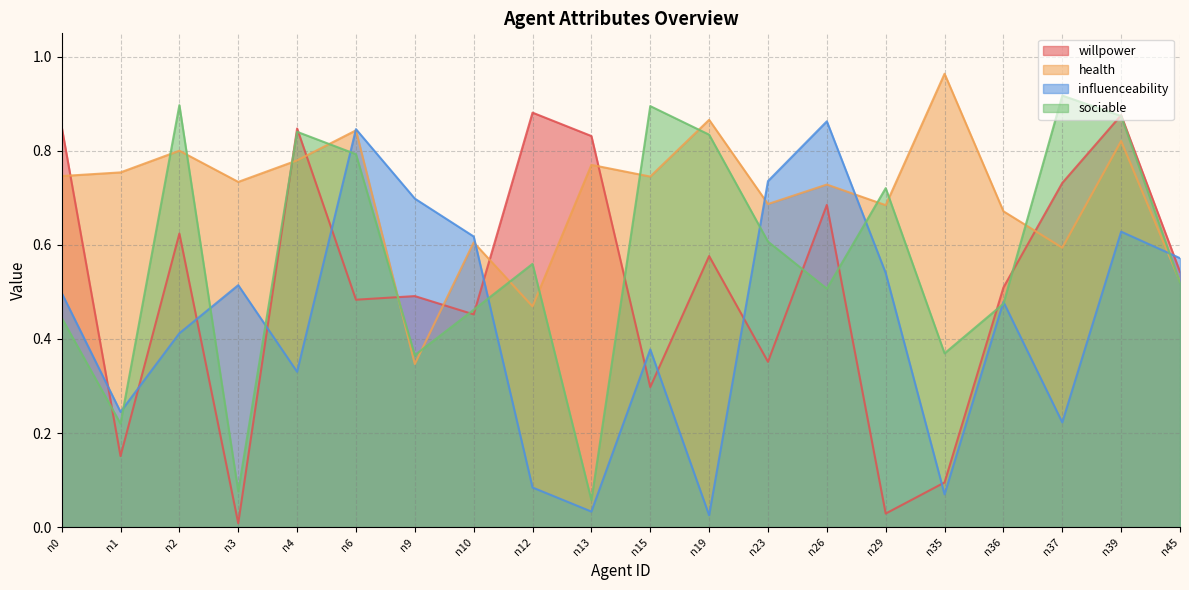

Which has a higher value, n15 or n13?

n13